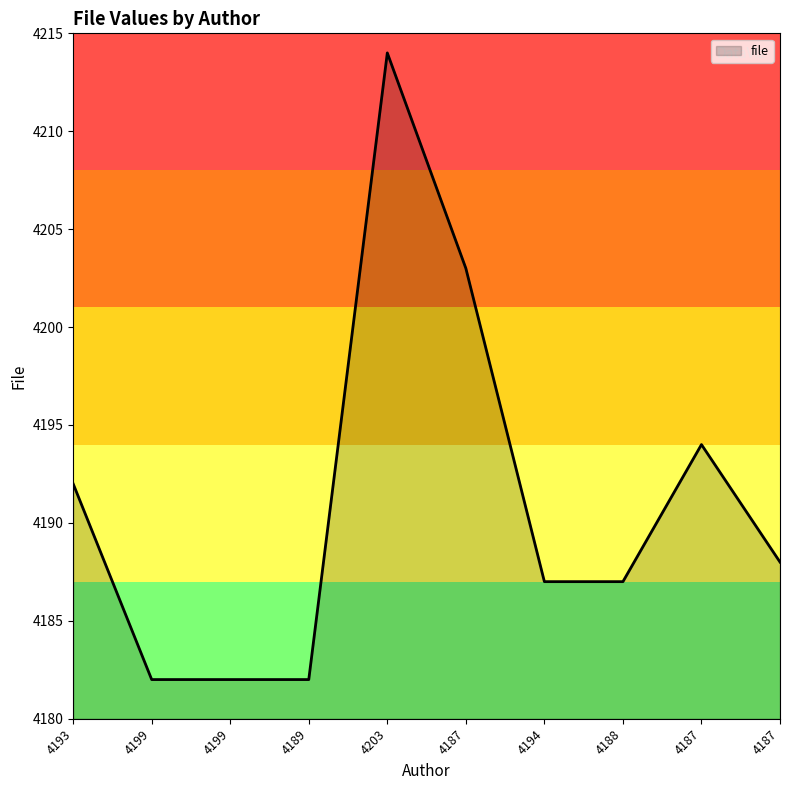

How many distinct data groups are displayed?

1